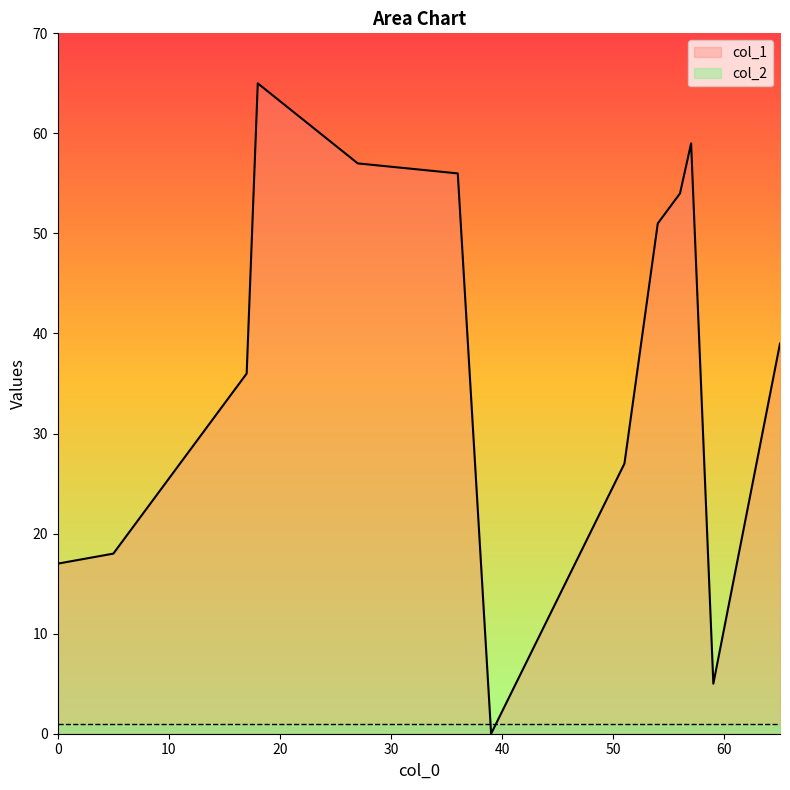

Count the number of data series in this chart.

2